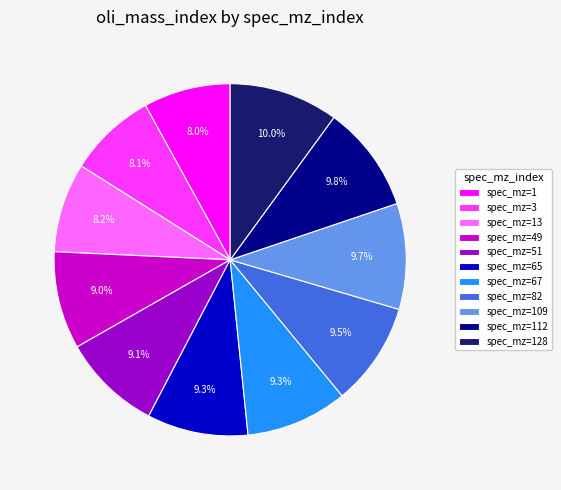

What is the ratio of the value at spec_mz=65 to the value at spec_mz=13?

1.1